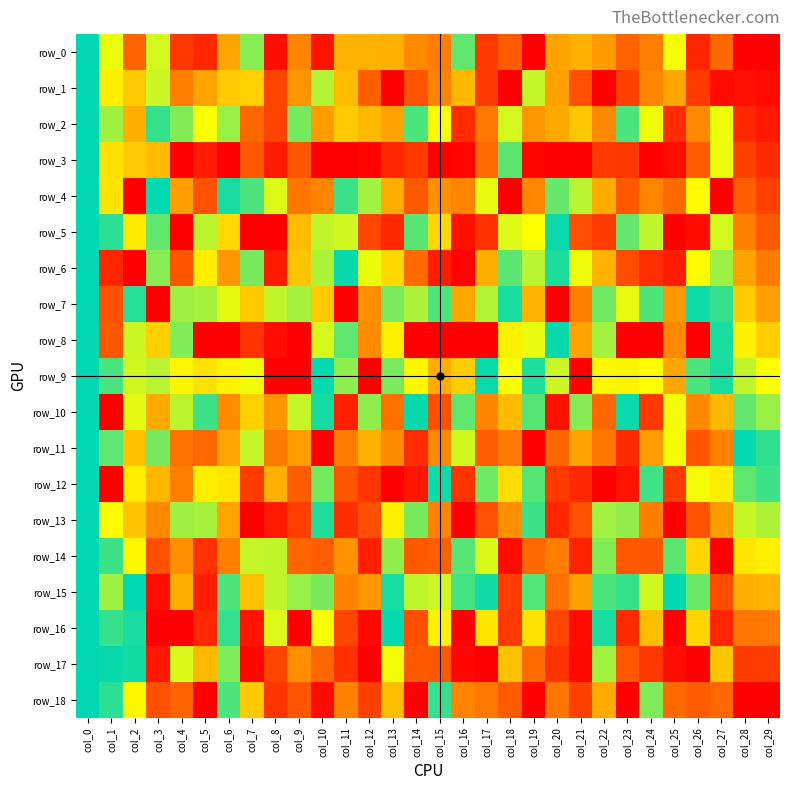

Where is row_12 nearest to the value 0?

col_1